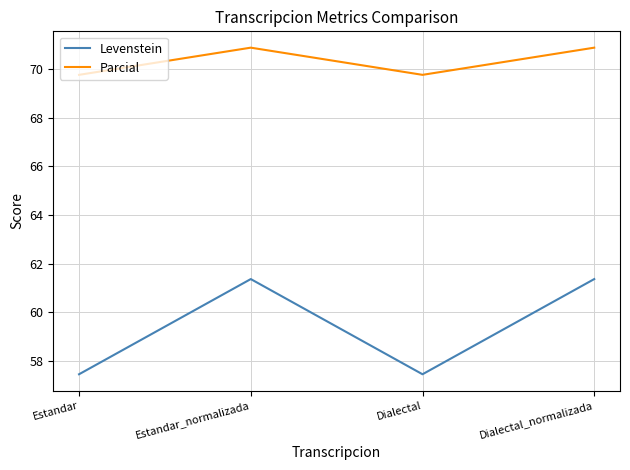

What position from the left is Estandar?

1